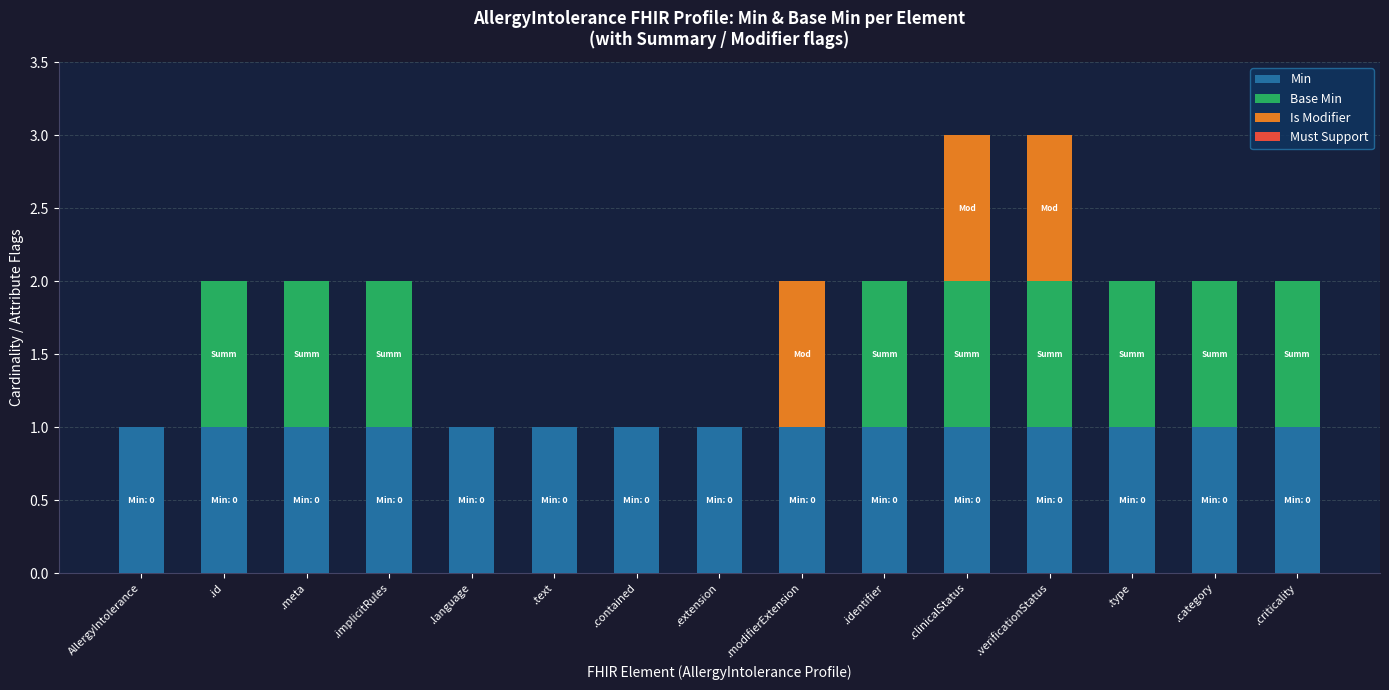

The value of Min at .clinicalStatus is 1. True or false?

True